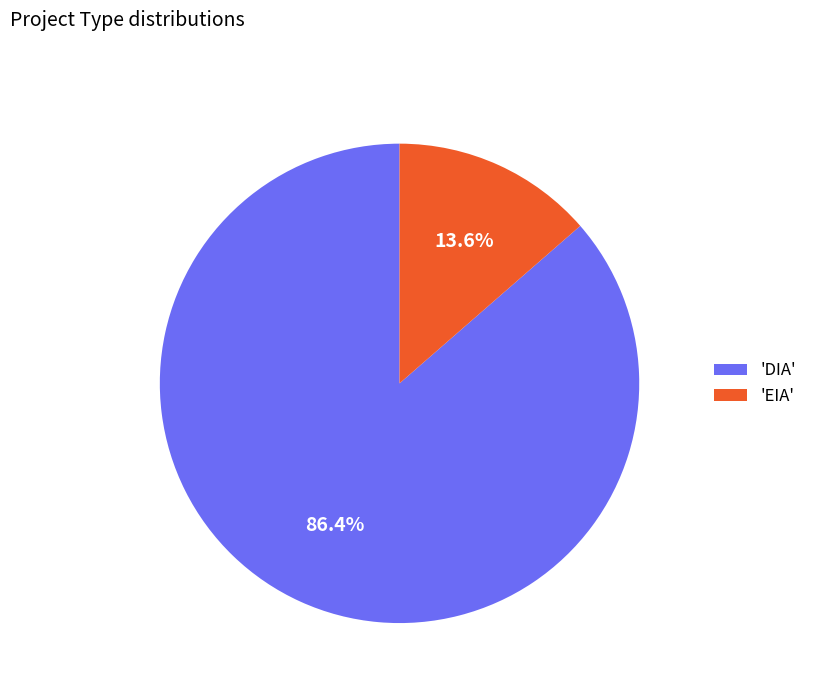

What is the ratio of the value at 'DIA' to the value at 'EIA'?

6.4